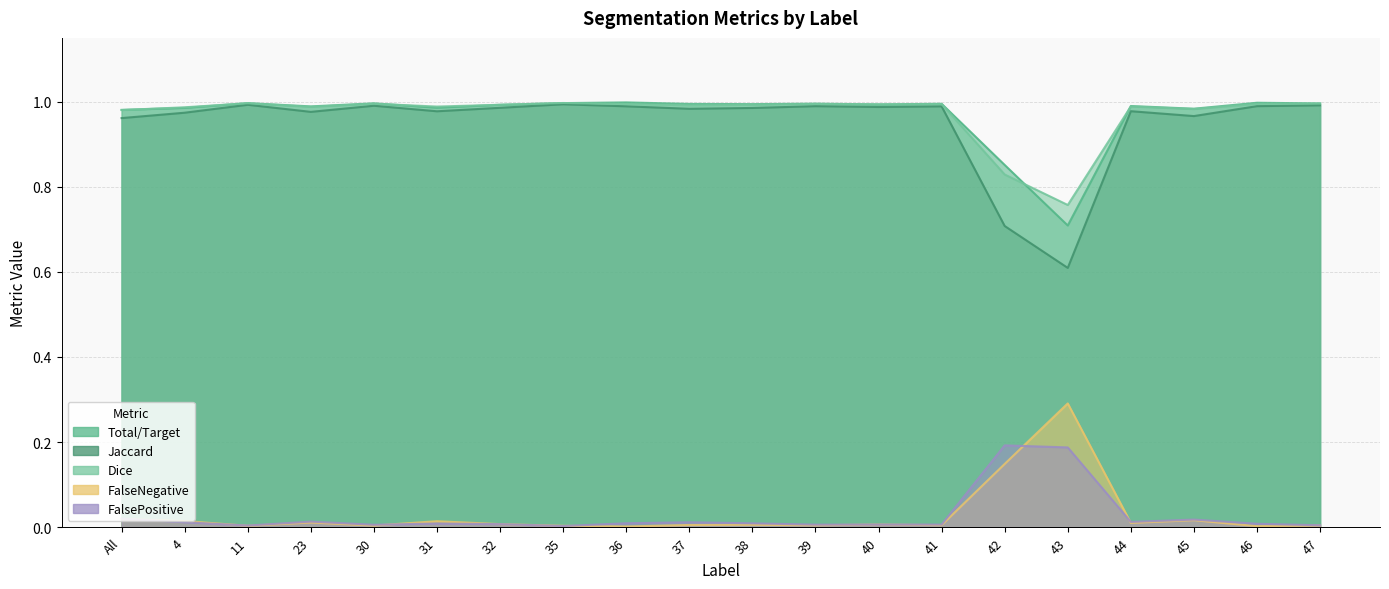

How many lines are shown in the chart?

5